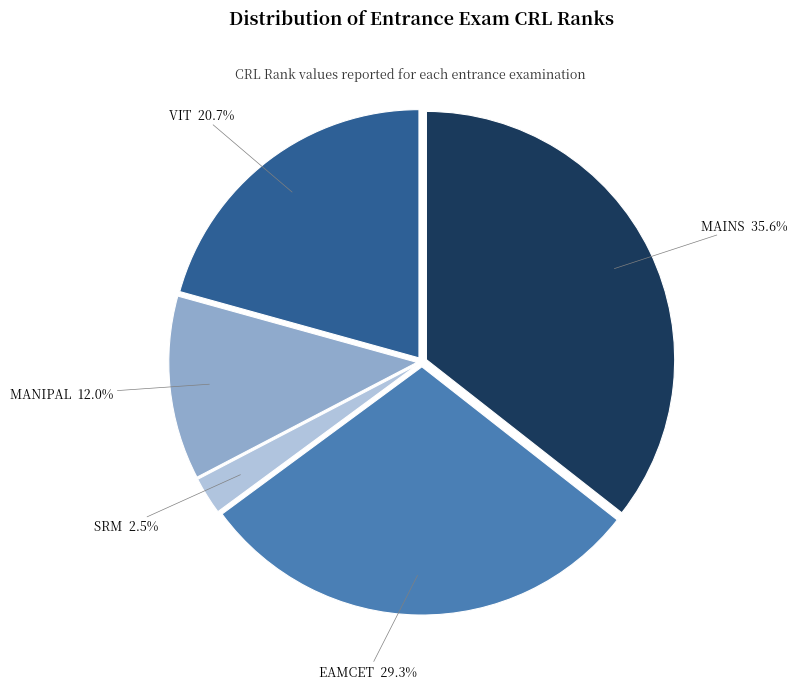

Which slice is the largest?

MAINS